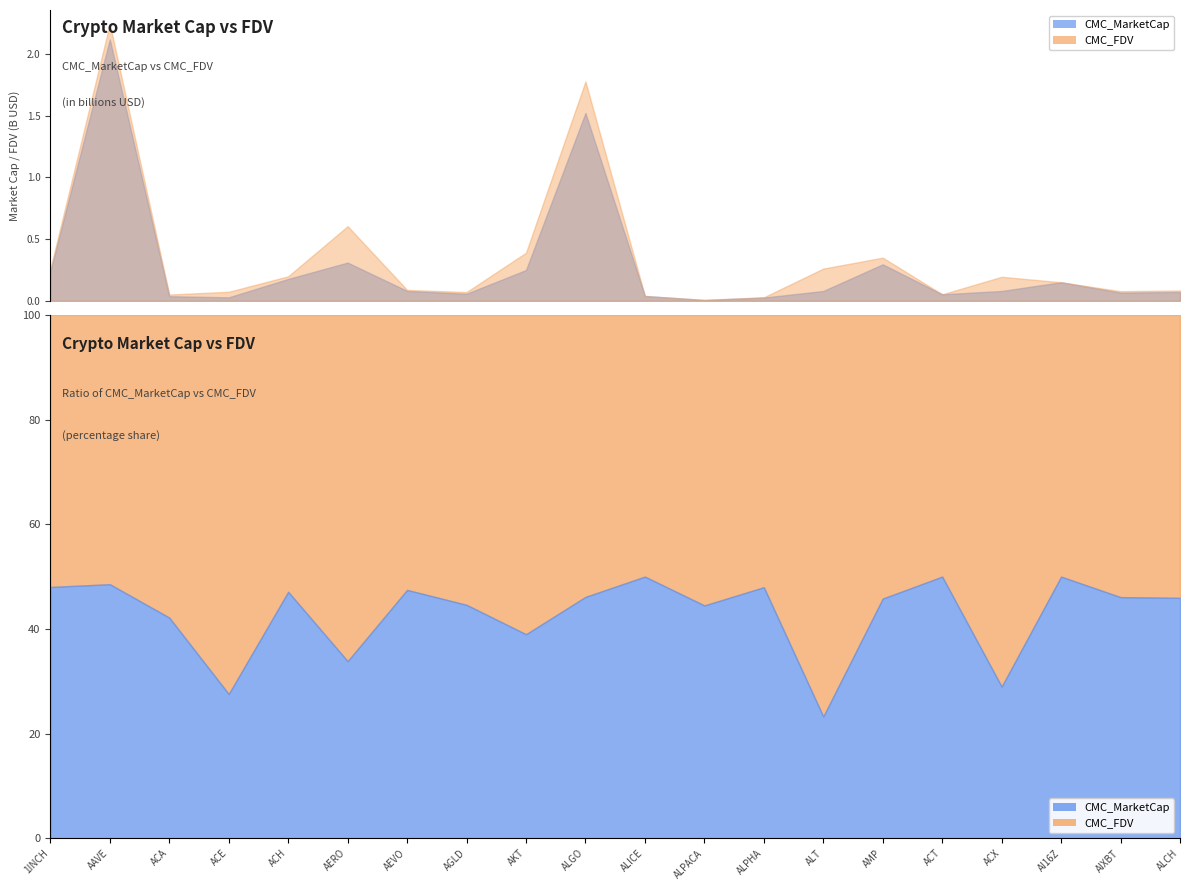

What is the spread (max minus min) of values at ALCH?

12500255.4